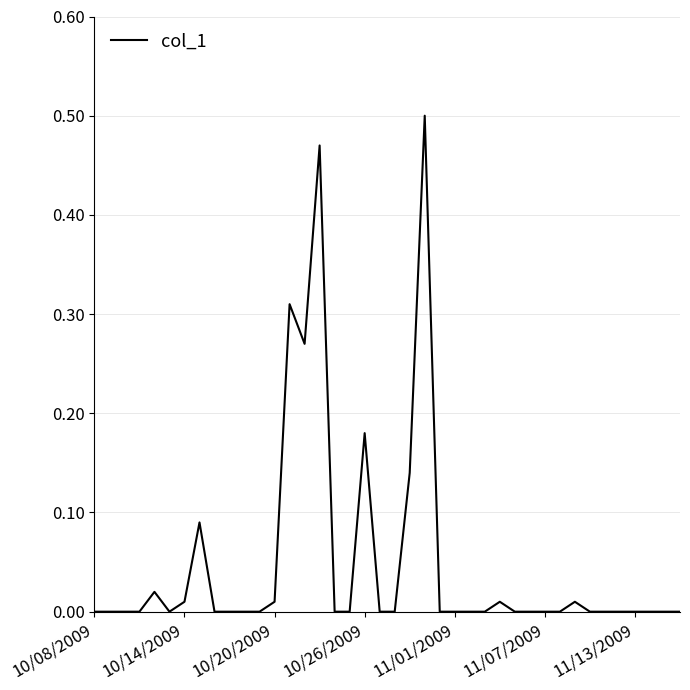

How many lines are shown in the chart?

1